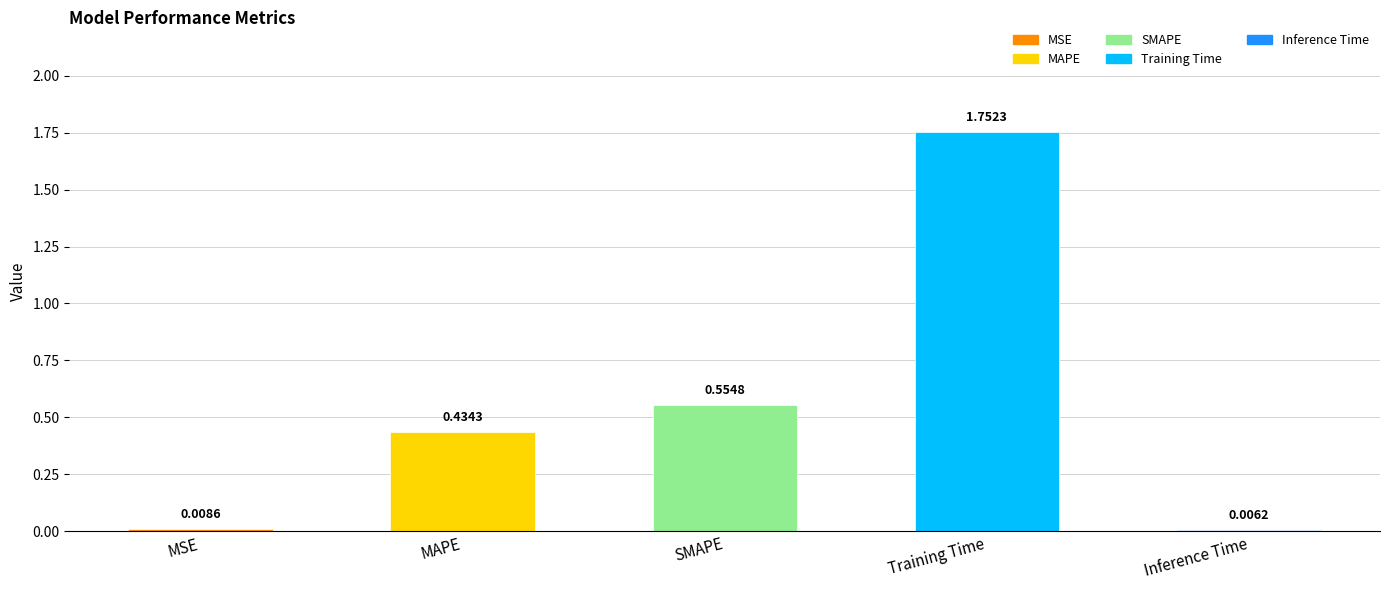

What is the sum of all values?

2.8